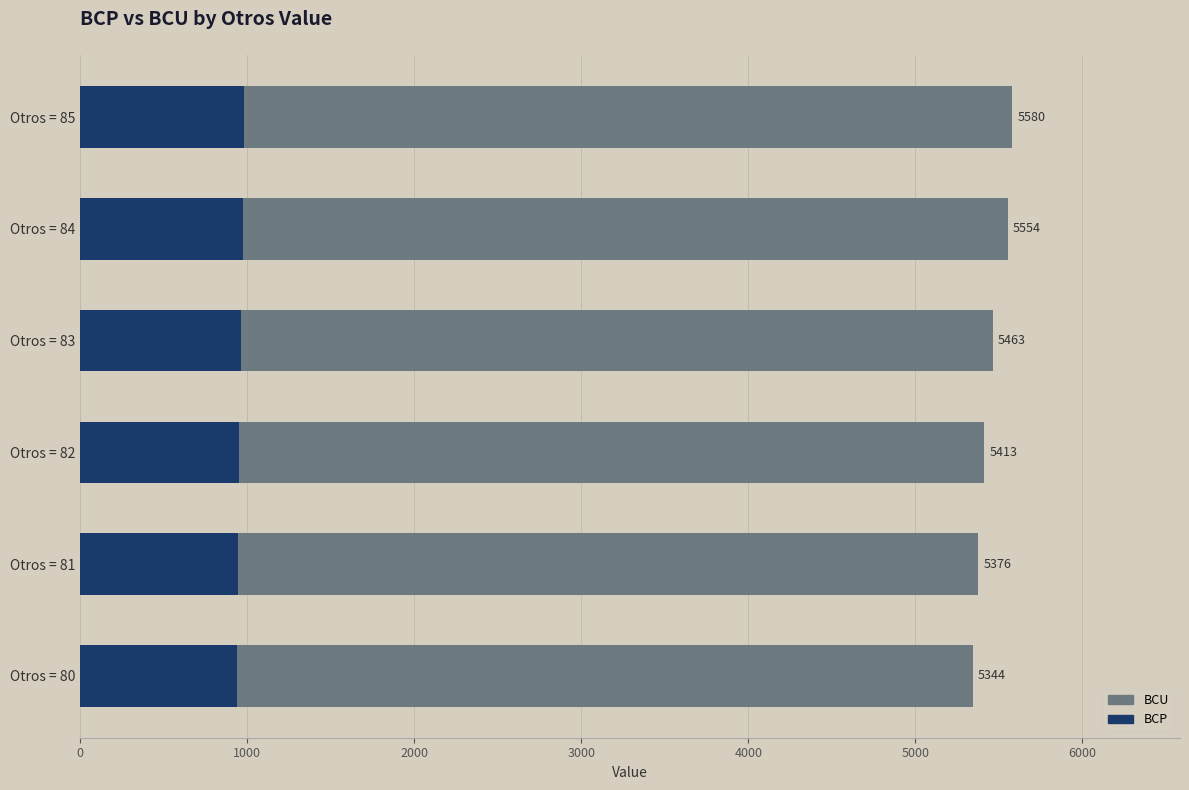

The BCP series shows 481 at Otros = 81. True or false?

False